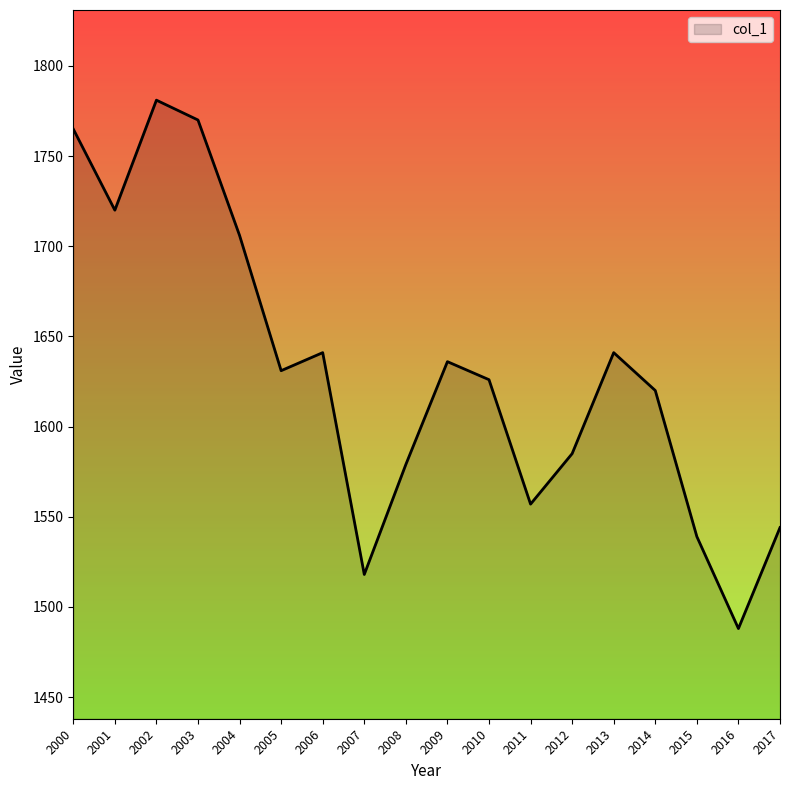

At which label does the data first exceed 1631?

2000